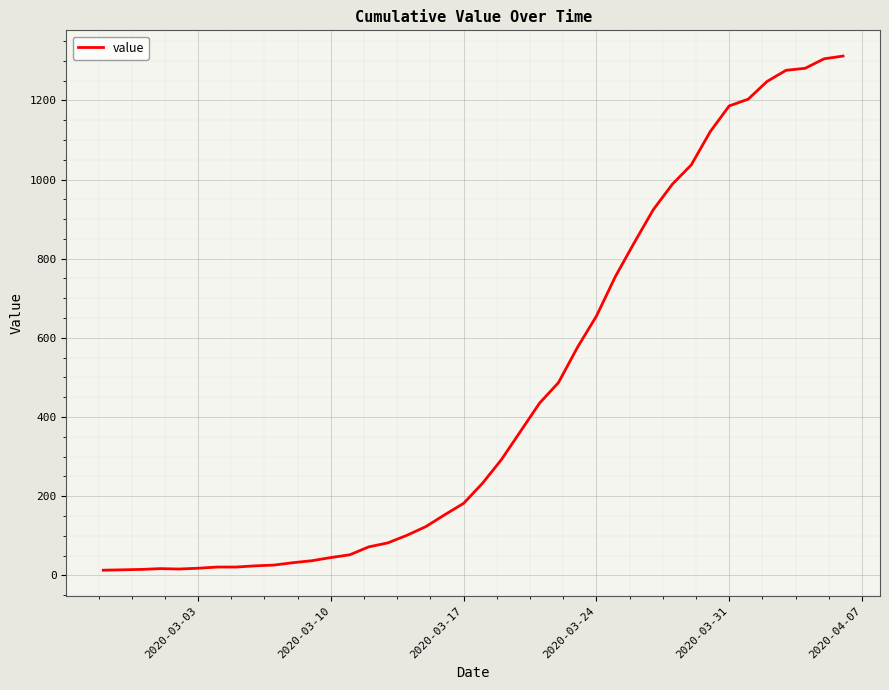

What is the maximum value shown in the chart?

1312